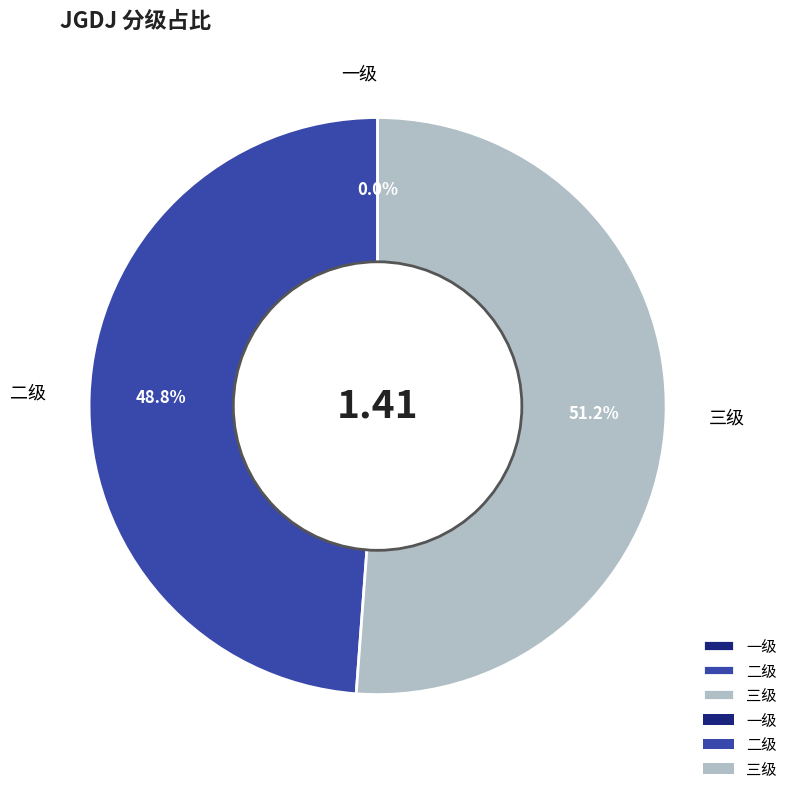

Which slice is the largest?

三级